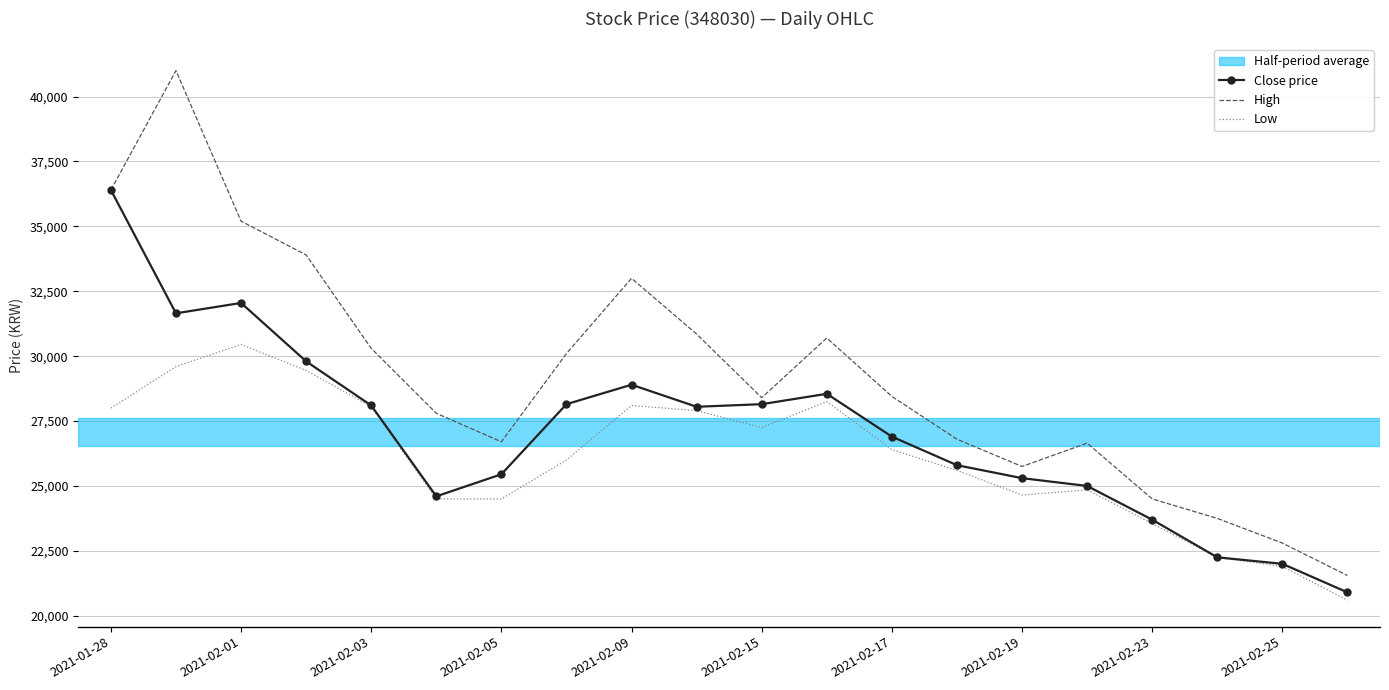

What is the minimum value for High?

21550